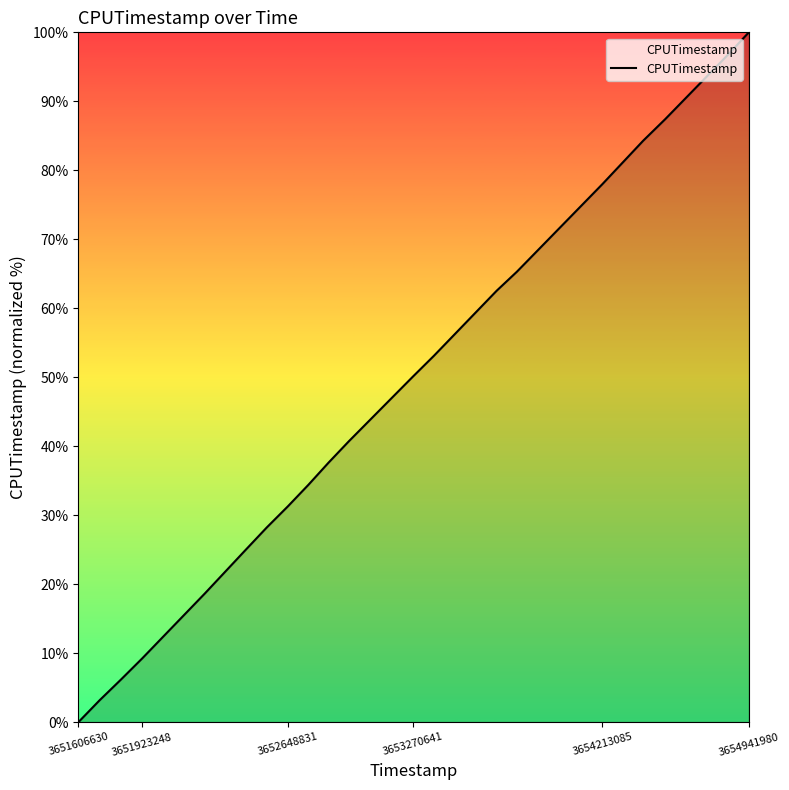

What is the difference between the maximum and minimum values?

100.0